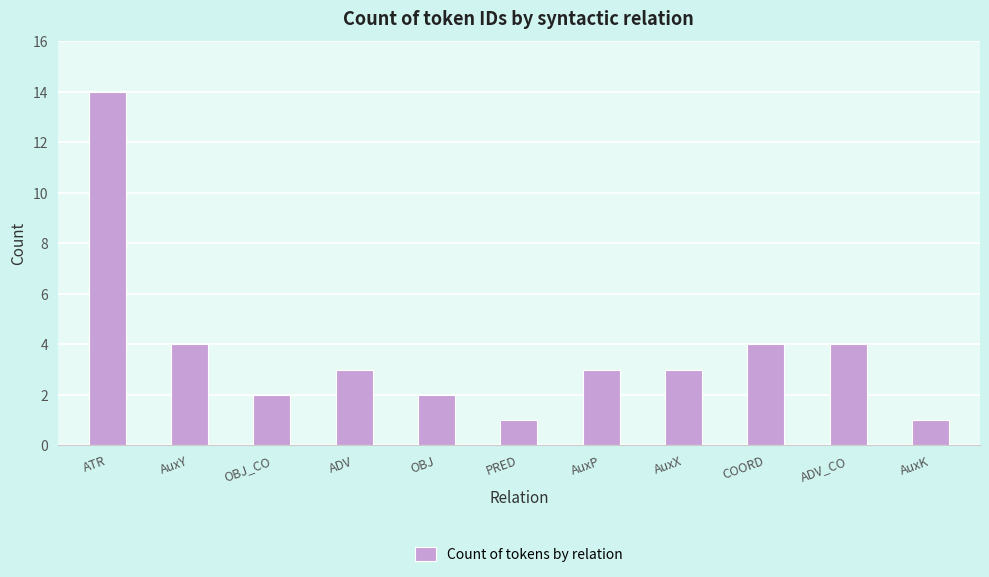

Is it true that the value at OBJ_CO is 2?

True